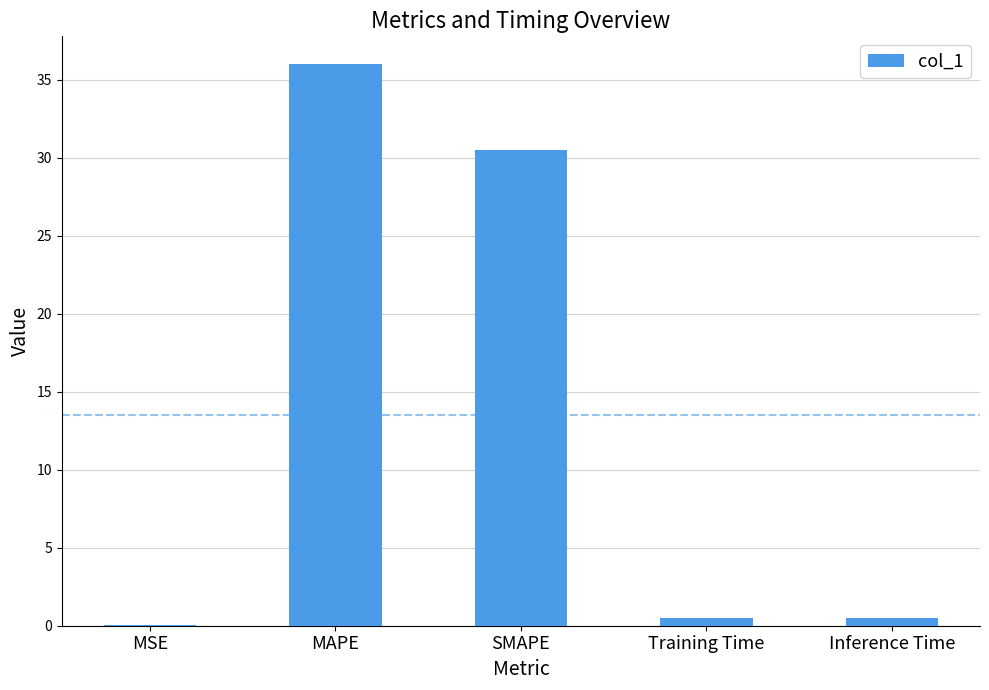

Which label corresponds to the largest value in the chart?

MAPE